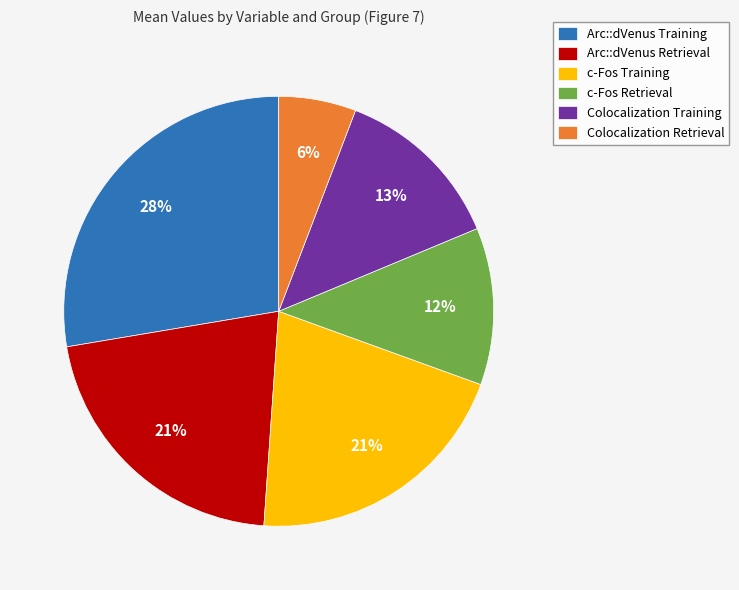

Does Arc::dVenus Training represent more than half of the total?

No